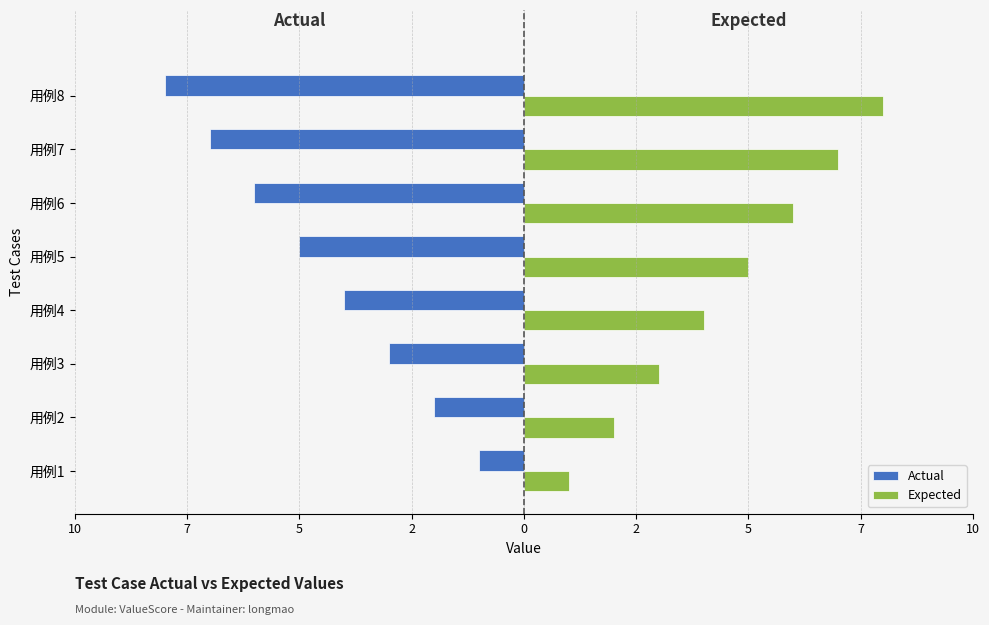

What is the sum of all Expected values?

36